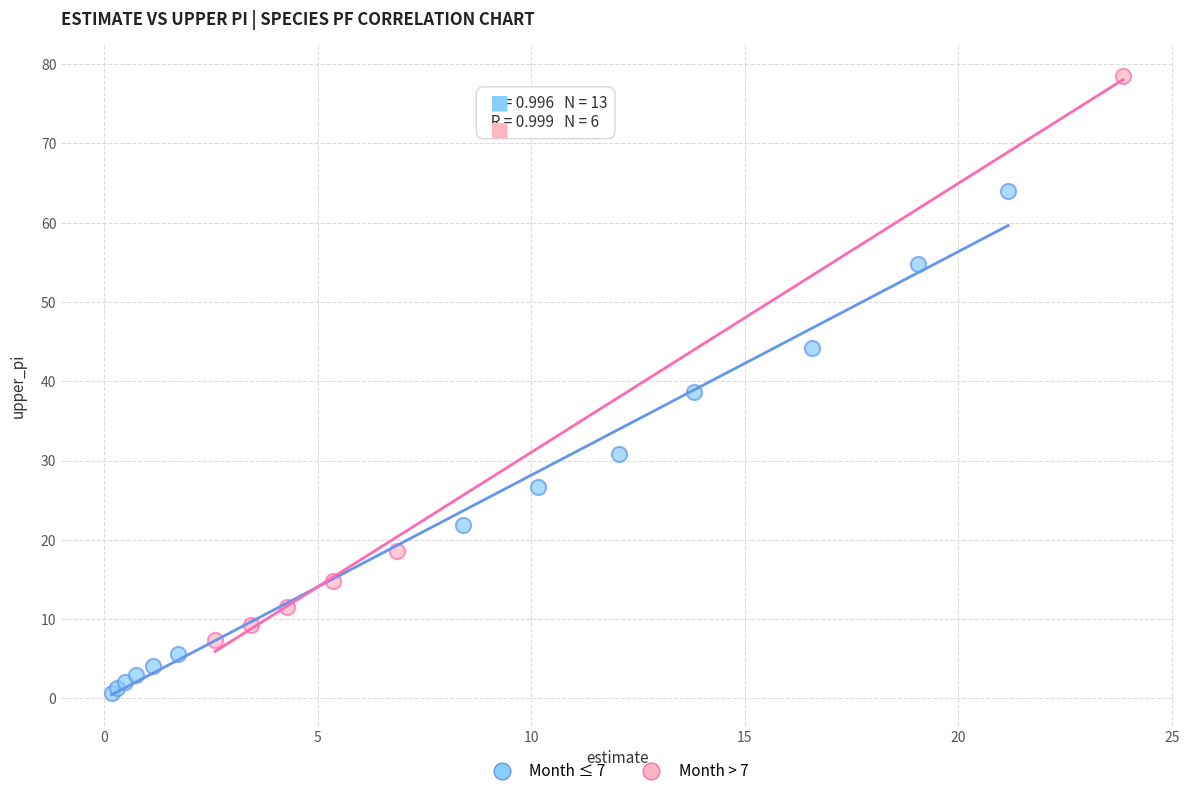

Which series has the widest spread of Y values?

Month > 7